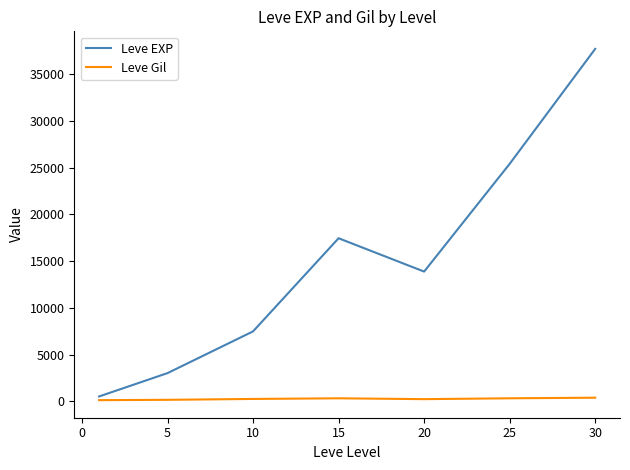

True or false: Leve Gil and Leve EXP cross at least once.

False